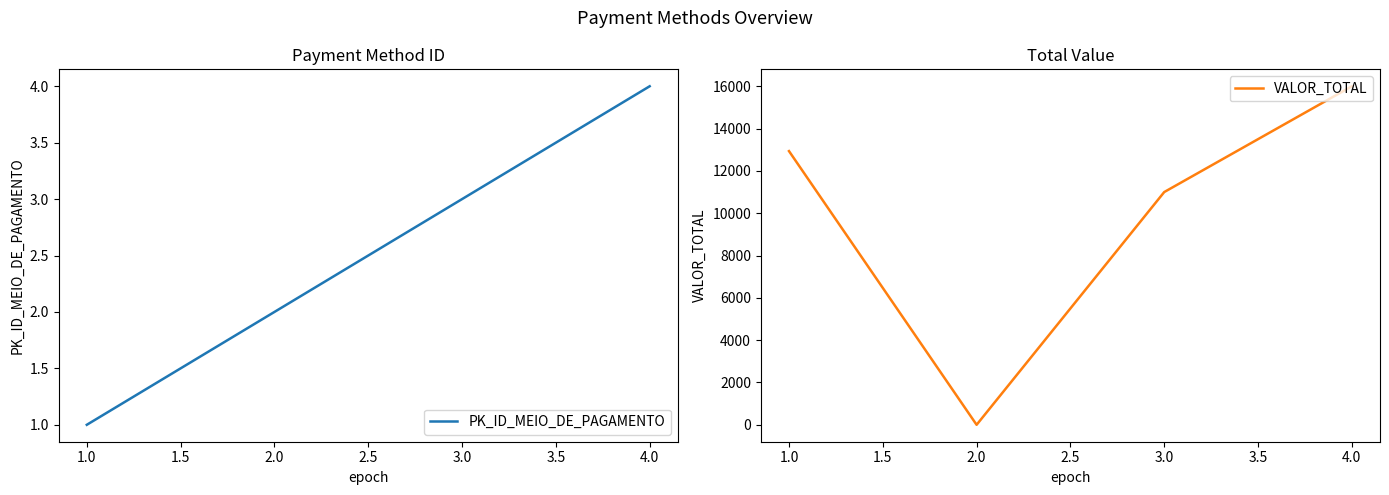

Does the chart have visible grid lines?

No